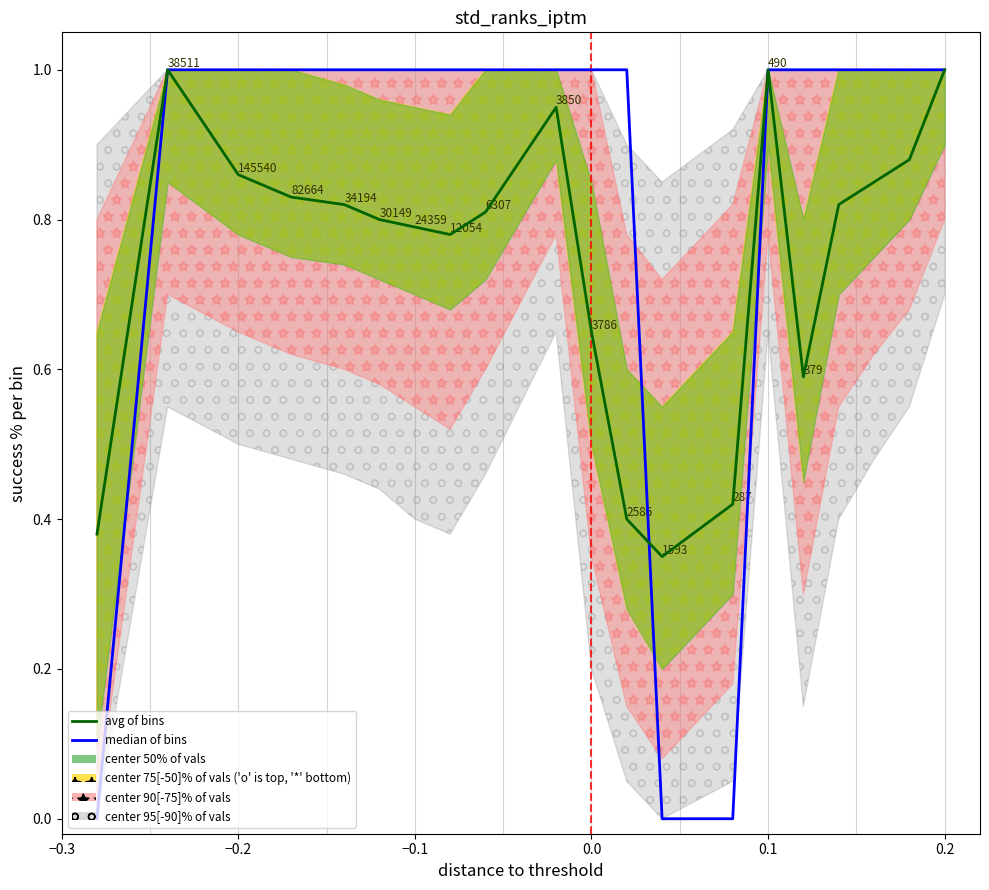

Which category has the highest value across all series?

−0.2